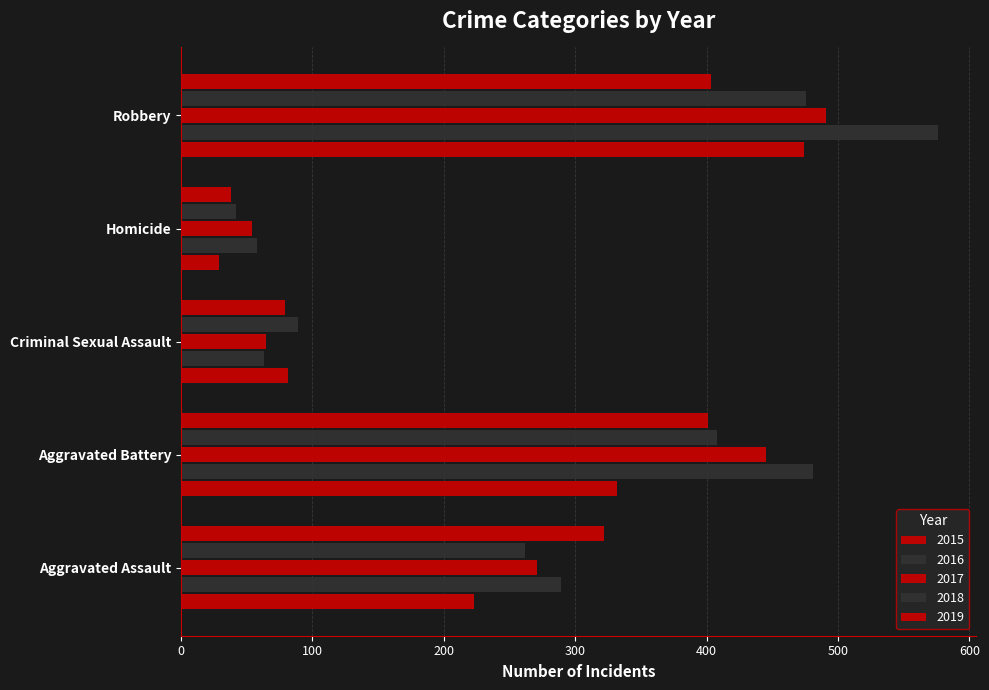

Reading right to left, list all the values displayed in this chart.

2015: 474	29	81	332	223
2016: 576	58	63	481	289
2017: 491	54	65	445	271
2018: 476	42	89	408	262
2019: 403	38	79	401	322